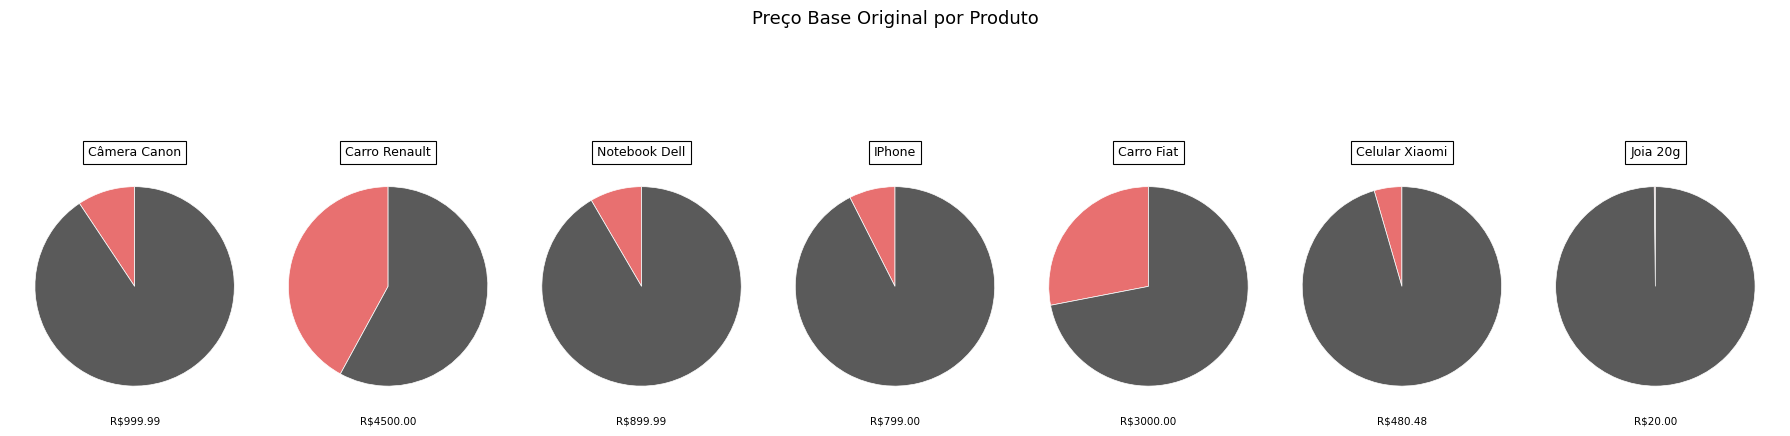

Between Notebook Dell and IPhone, which is larger?

Notebook Dell